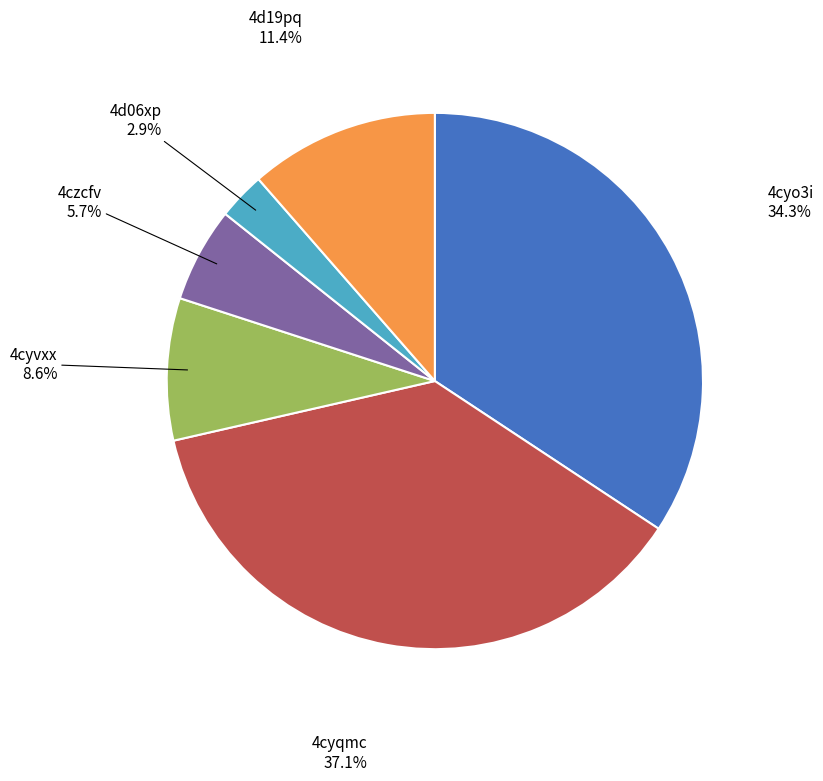

Is it true that 4cyqmc is 46% of the pie?

False